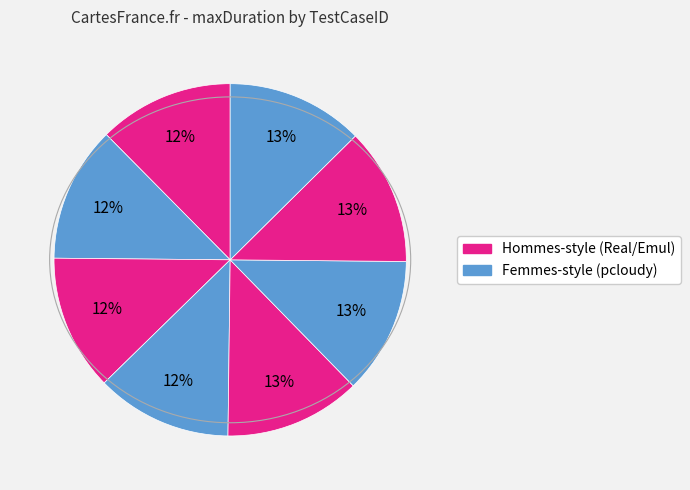

To the nearest percent, what is the average slice percentage?

12%